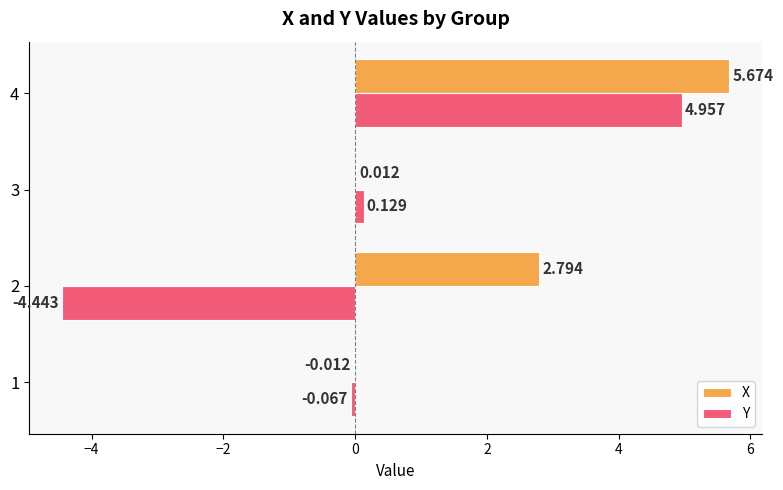

Which series has the largest total across all categories?

X